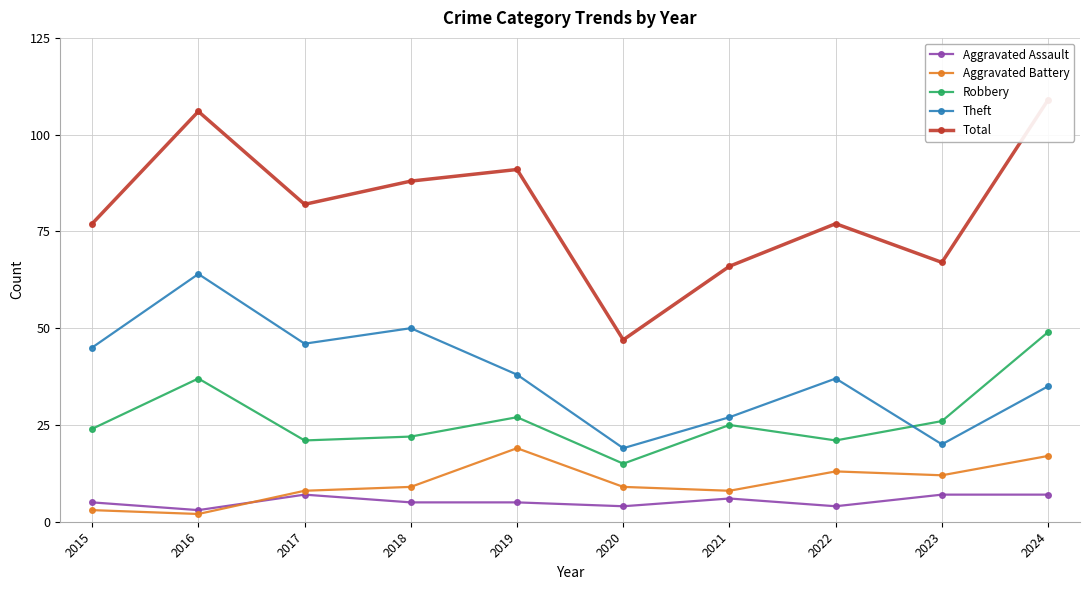

What is the average value of the Theft series?

38